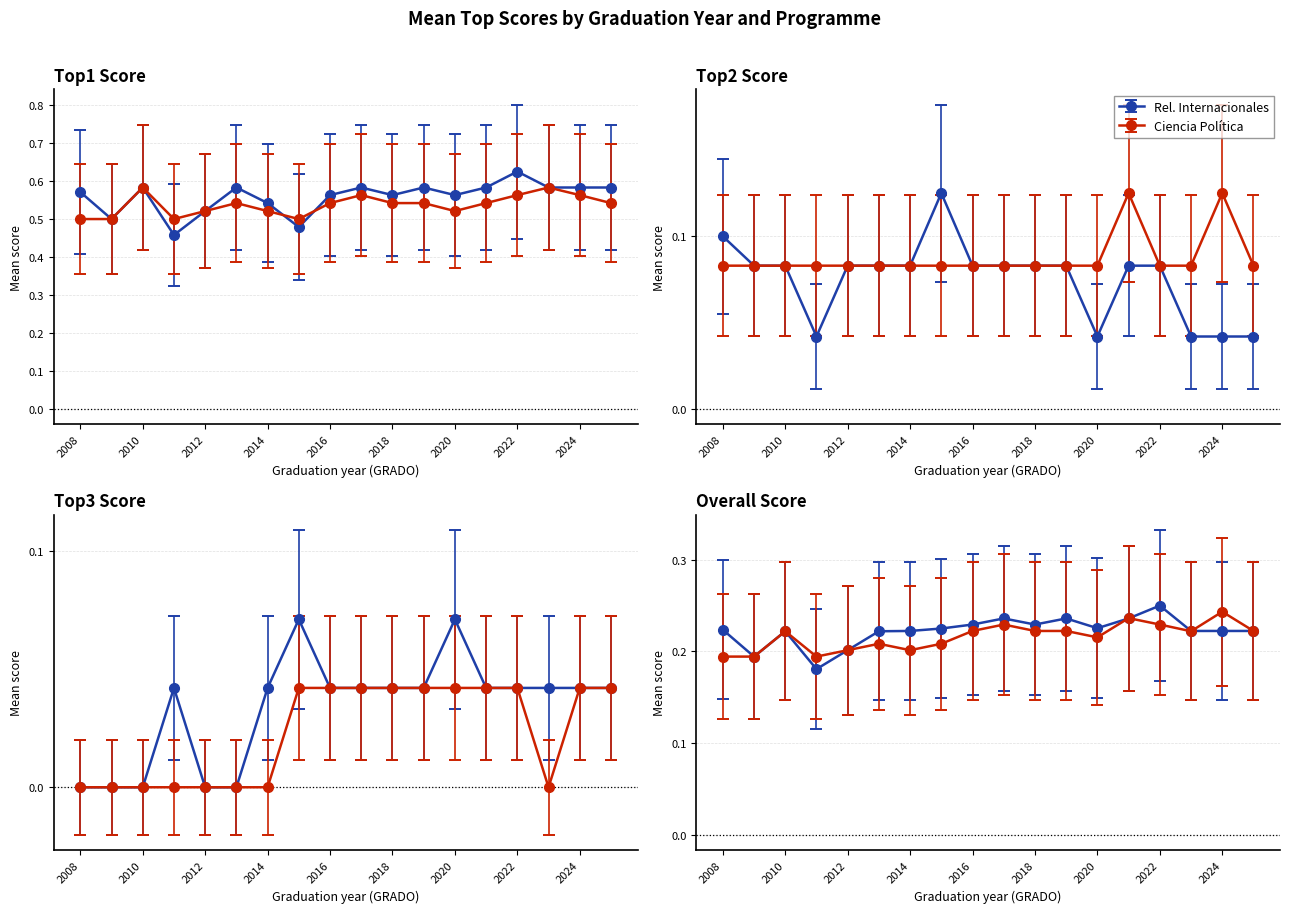

At which label is Top2_Score_CPG closest to 0?

2008